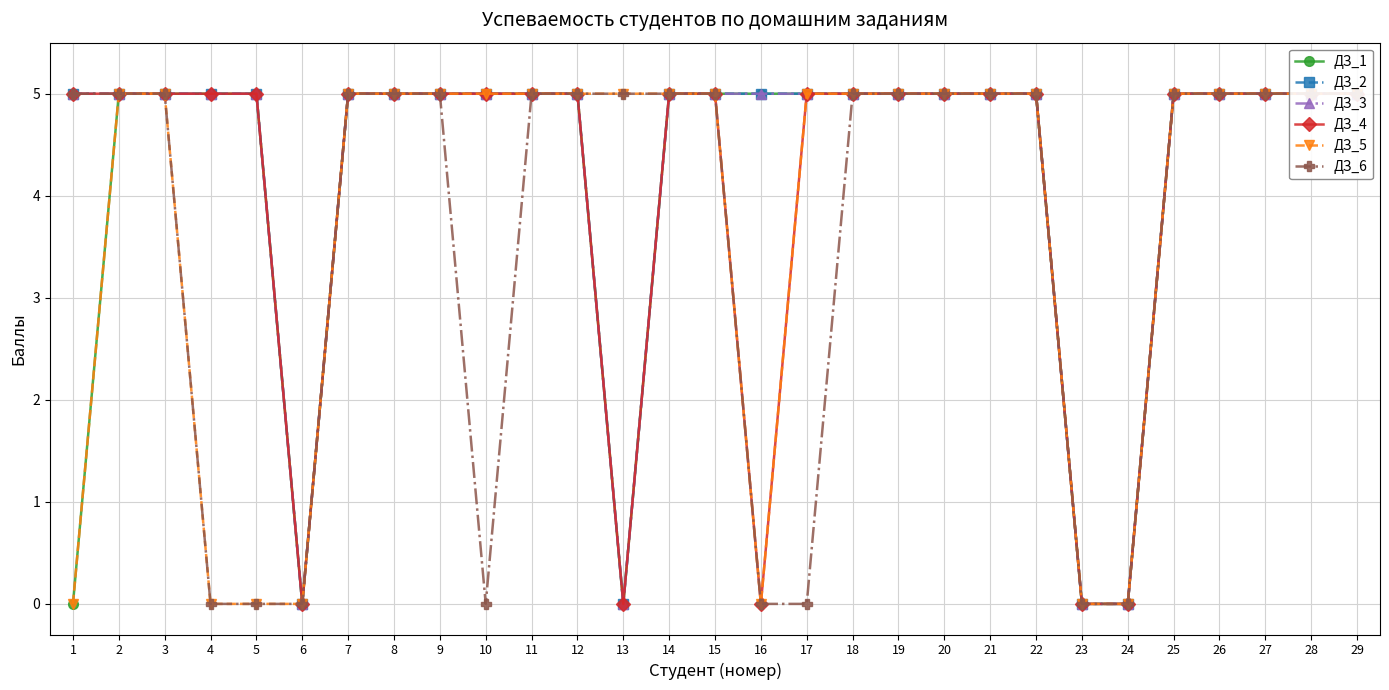

What is the sum of all ДЗ_1 values?

120